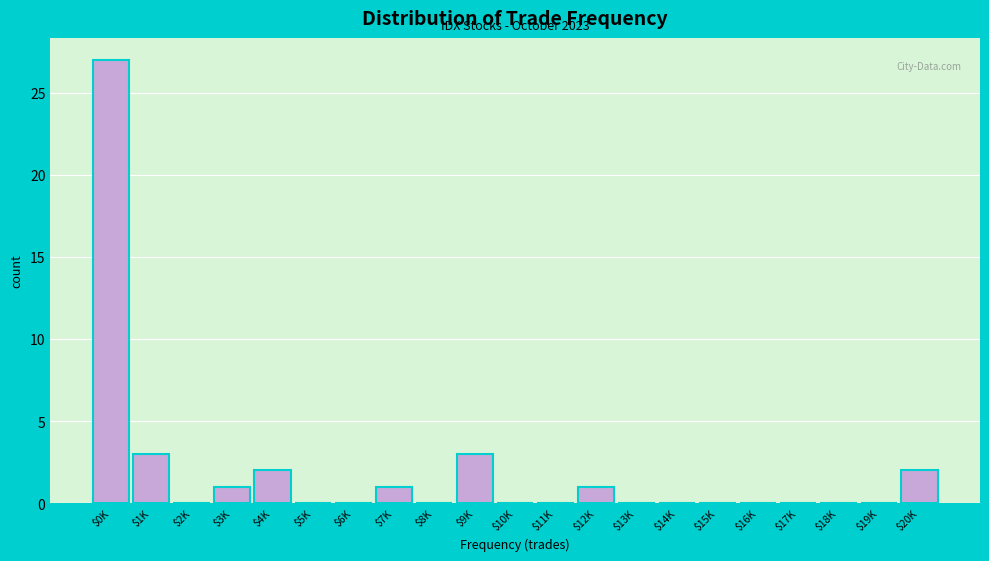

What is the maximum value shown in the chart?

27